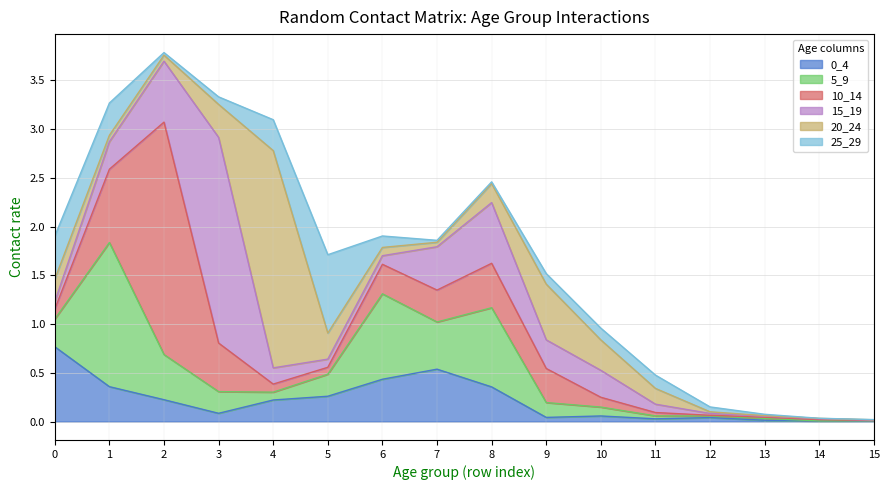

What is the maximum value for 5_9?

1.5